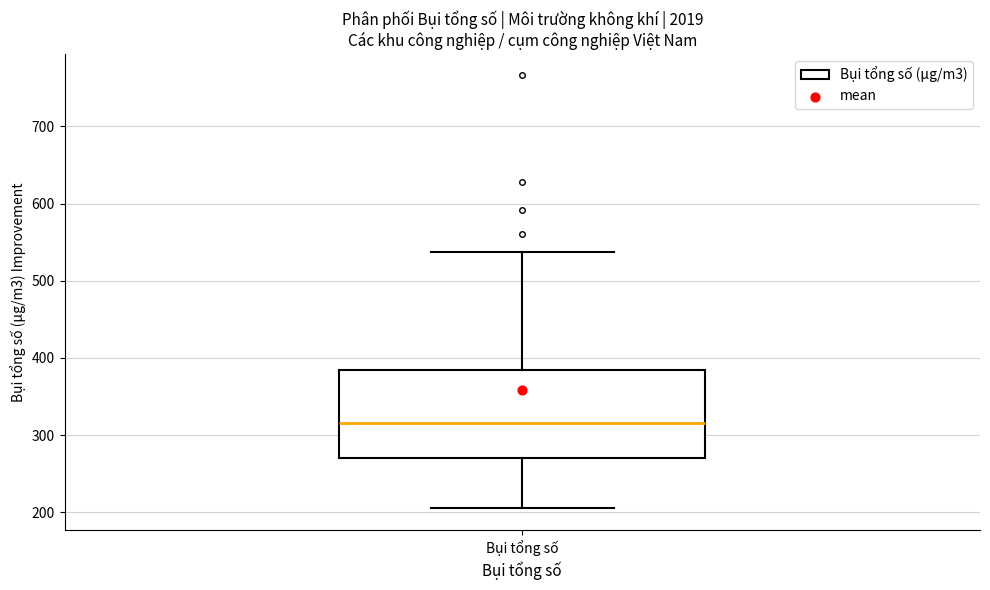

Where does the lower whisker of the box for Bụi tổng số end on the y-axis? The values are not printed on the chart, so give them approximately, as read against the axis.

210